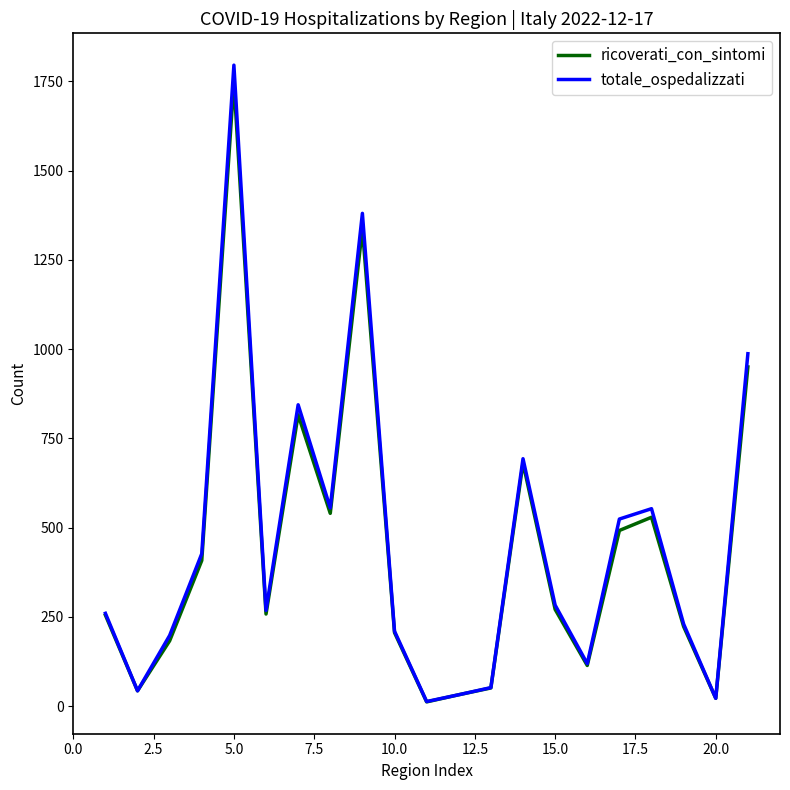

What is the minimum value shown in the chart?

12